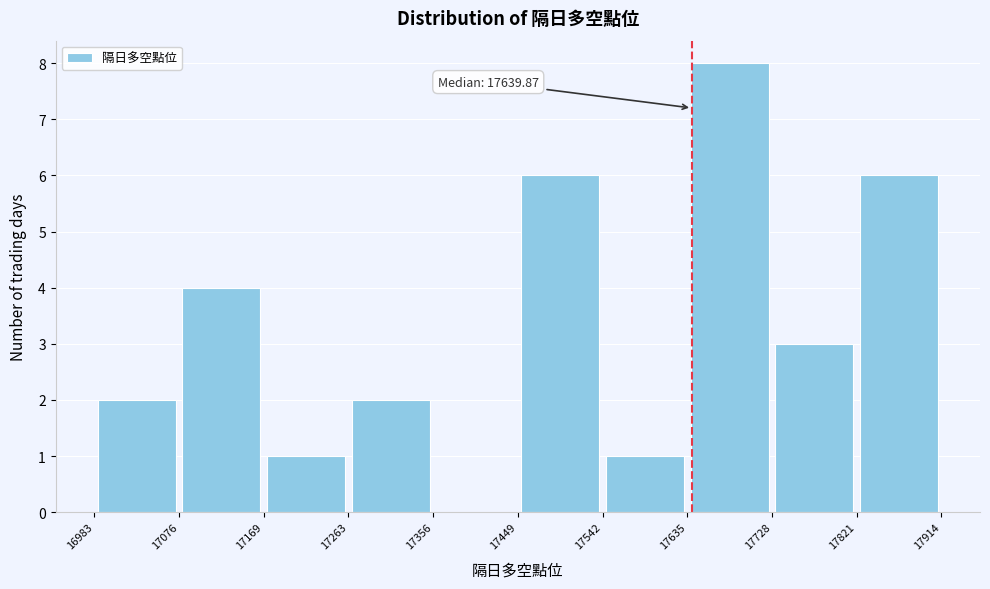

Which range on the x-axis has the tallest bar?

17635 to 17728